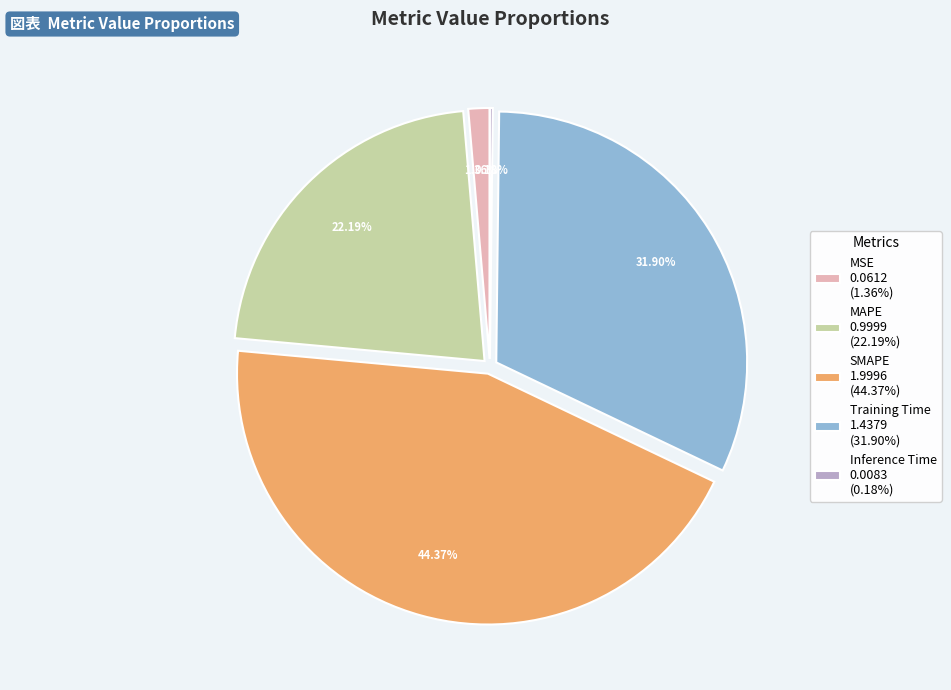

Between SMAPE 1.9996 (44.37%) and MAPE 0.9999 (22.19%), which is larger?

SMAPE 1.9996 (44.37%)